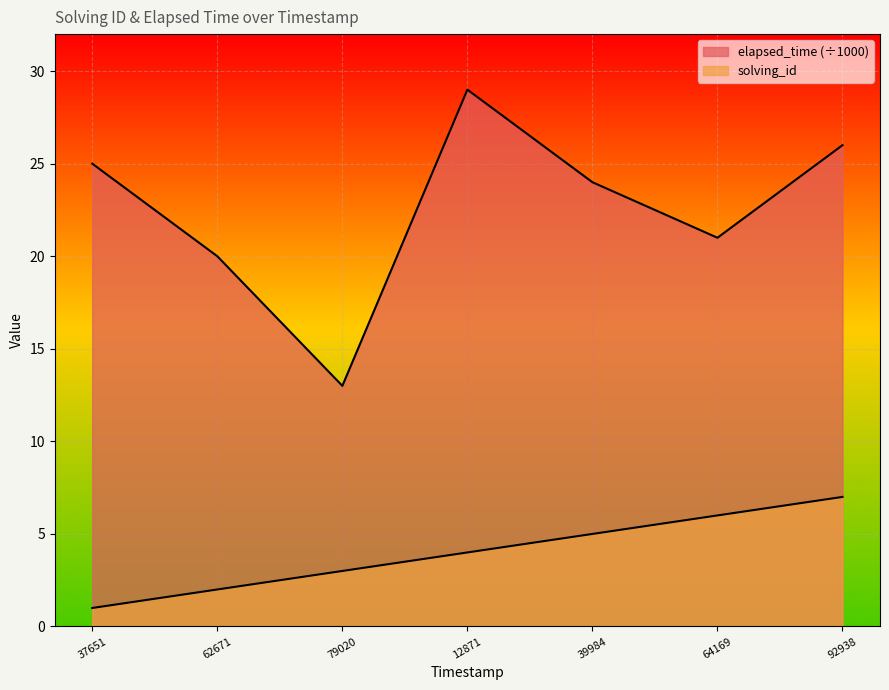

Reading left to right, what are all the values shown in this chart?

solving_id: 1	2	3	4	5	6	7
elapsed_time: 25	20	13	29	24	21	26